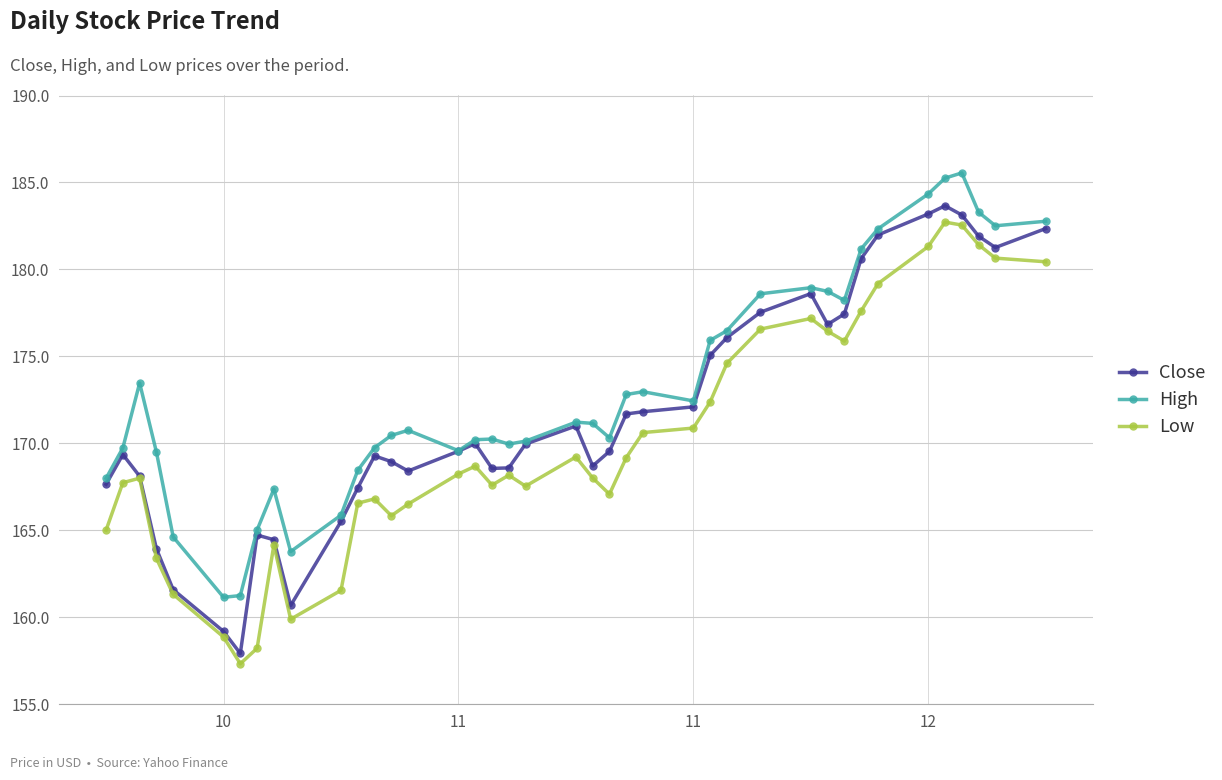

What is the maximum value for High?

185.6